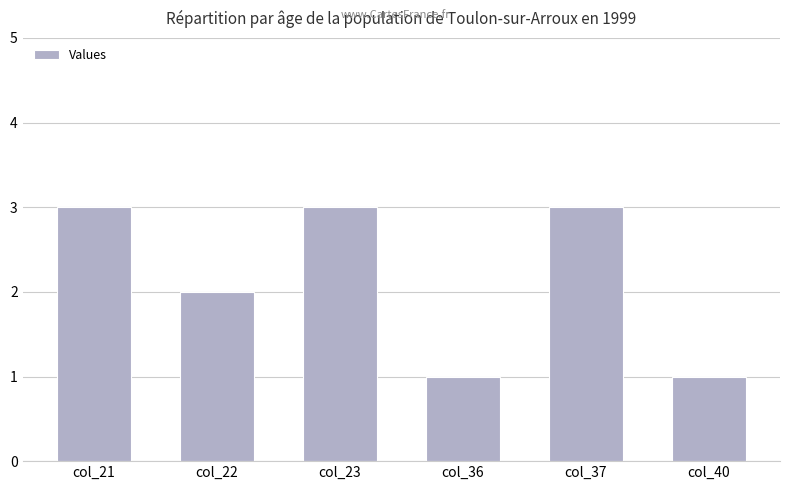

What is the ratio of the value at col_21 to the value at col_22?

1.5